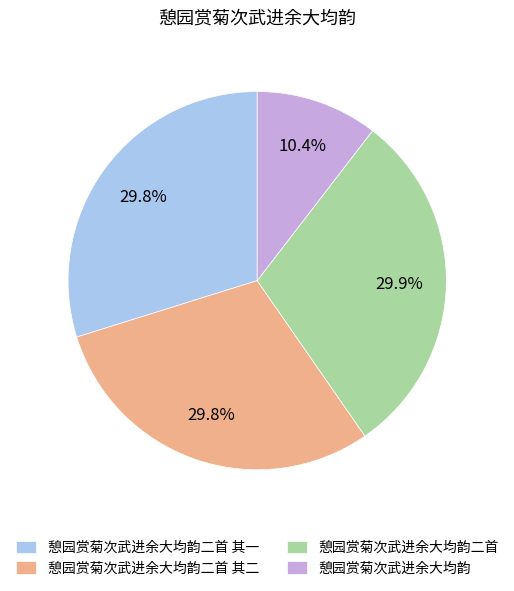

What is the ratio of the value at 憩园赏菊次武进余大均韵二首 其一 to the value at 憩园赏菊次武进余大均韵?

2.9